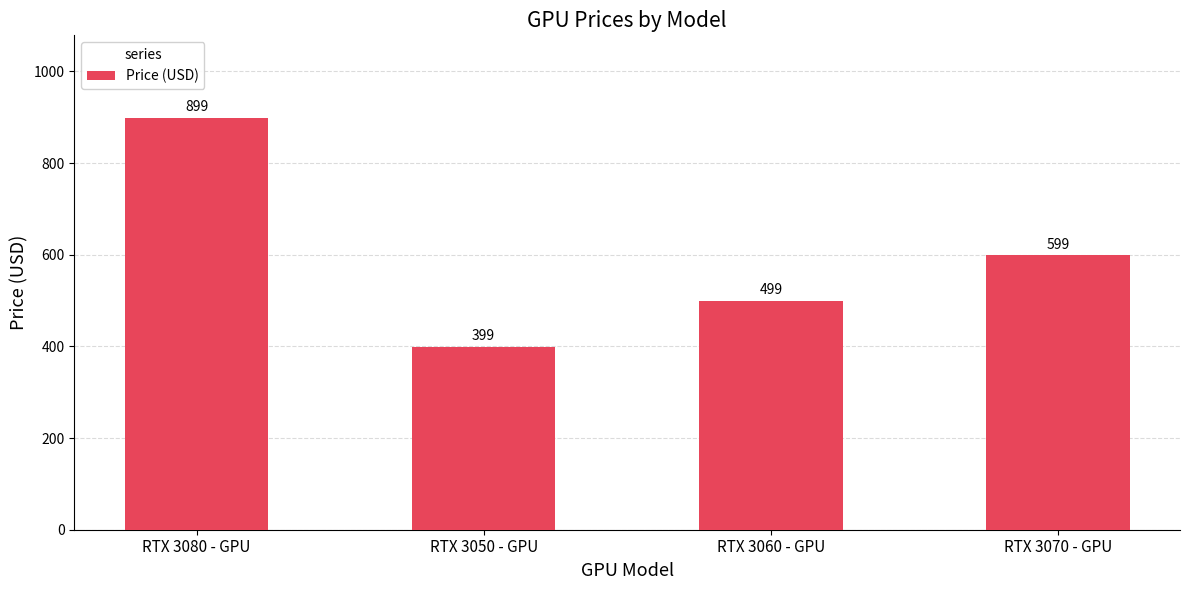

Which label corresponds to the smallest value in the chart?

RTX 3050 - GPU